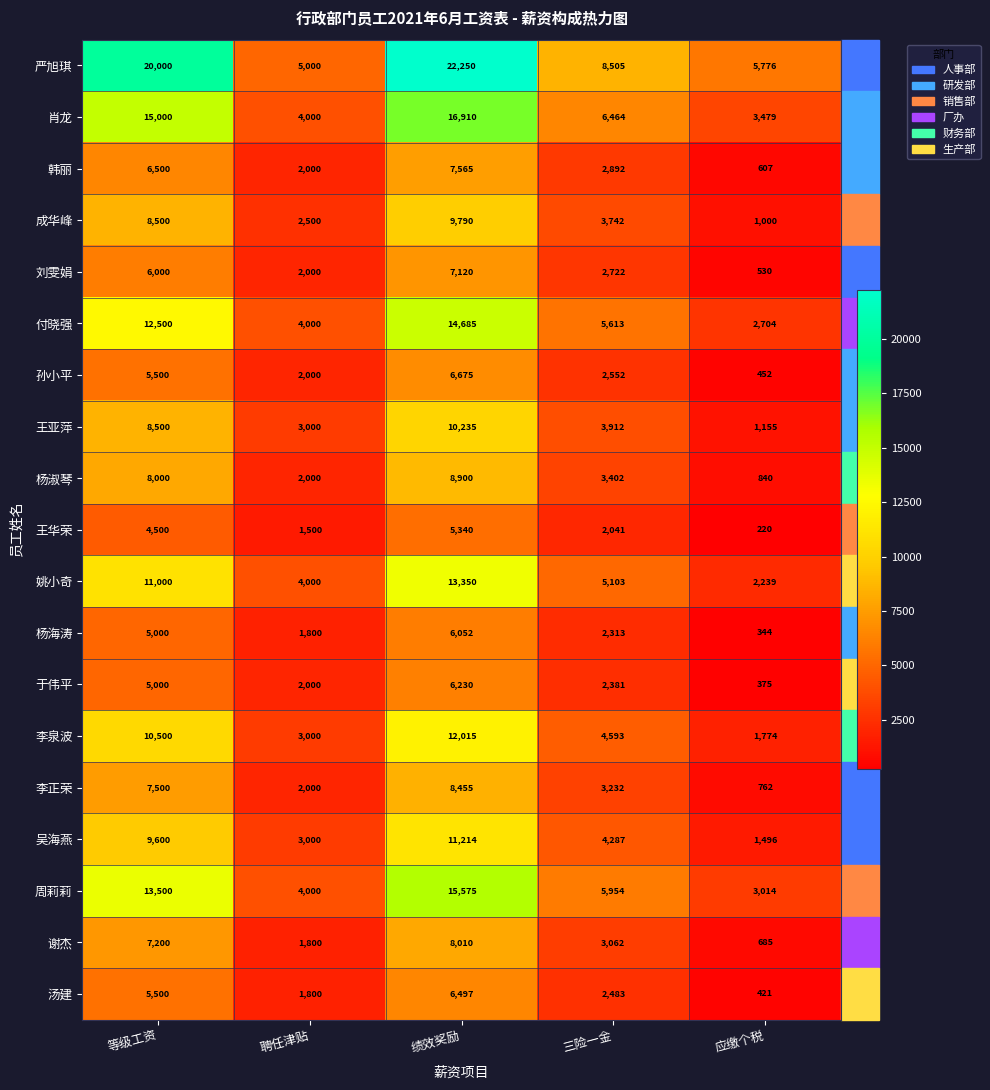

The 韩丽 series shows 612 at 聘任津贴. True or false?

False